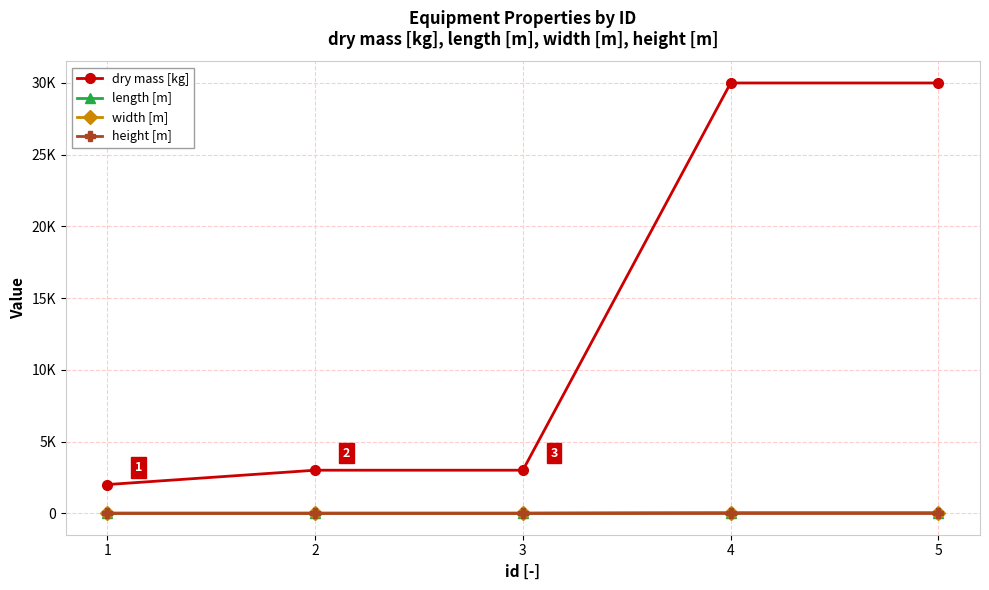

Which series has the widest spread of values?

dry mass [kg]